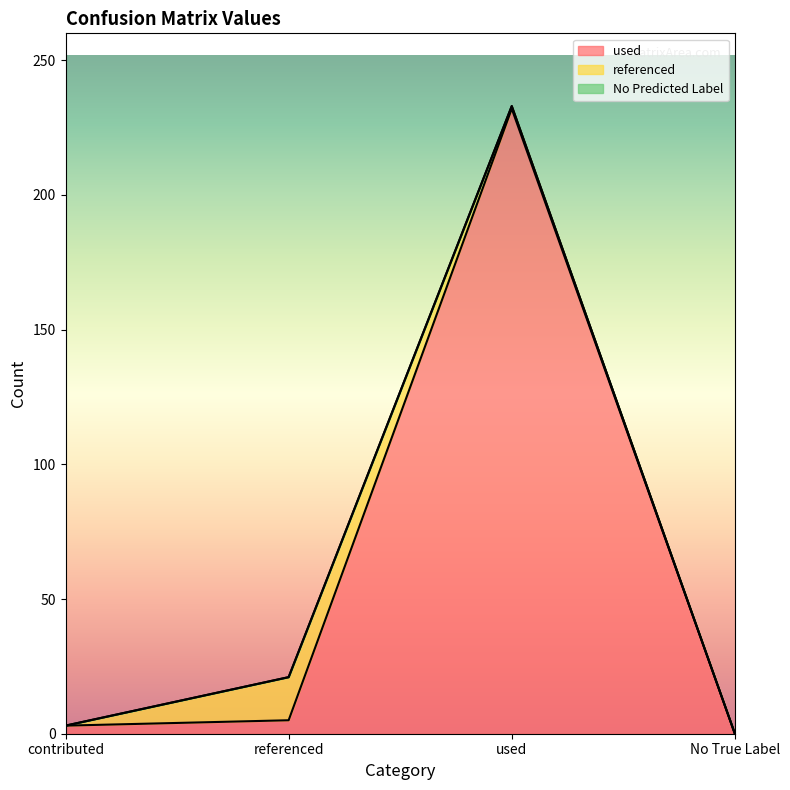

Does the chart display data point markers on the line(s)?

No